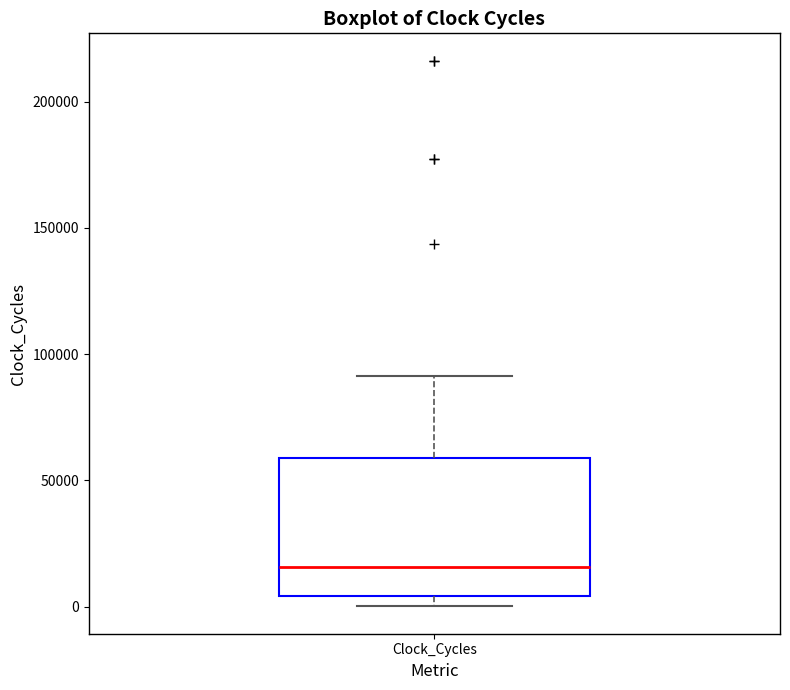

Read this box plot against the y-axis: the position of the median line, the range covered by the box, and the ends of both whiskers. The values are not printed on the chart, so give them approximately, as read against the axis.

median 15000, box 5000 to 60000, whiskers 0 to 90000